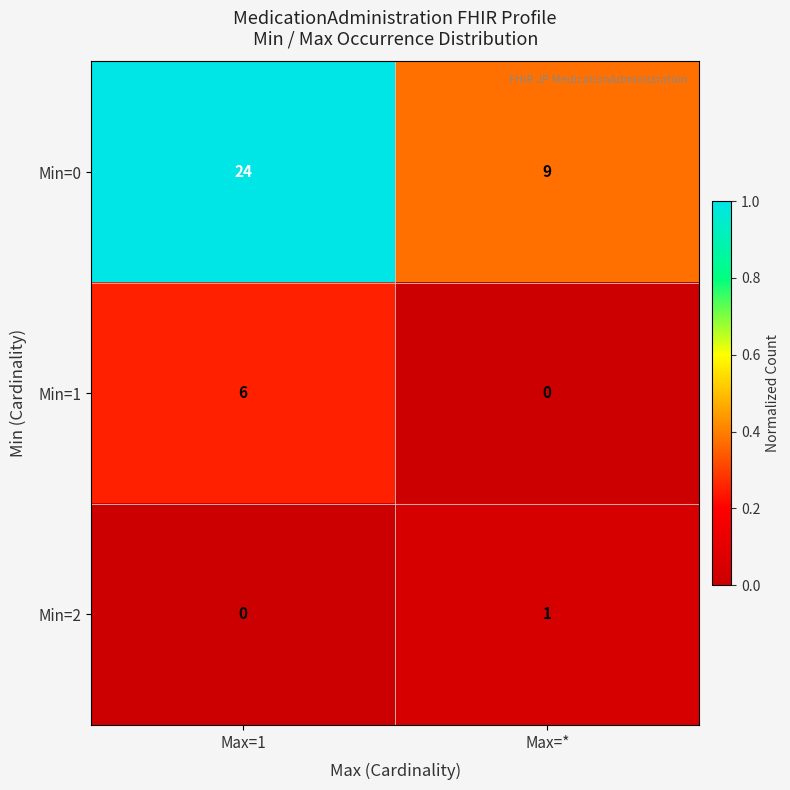

Which label corresponds to the largest value in the chart?

Max=1